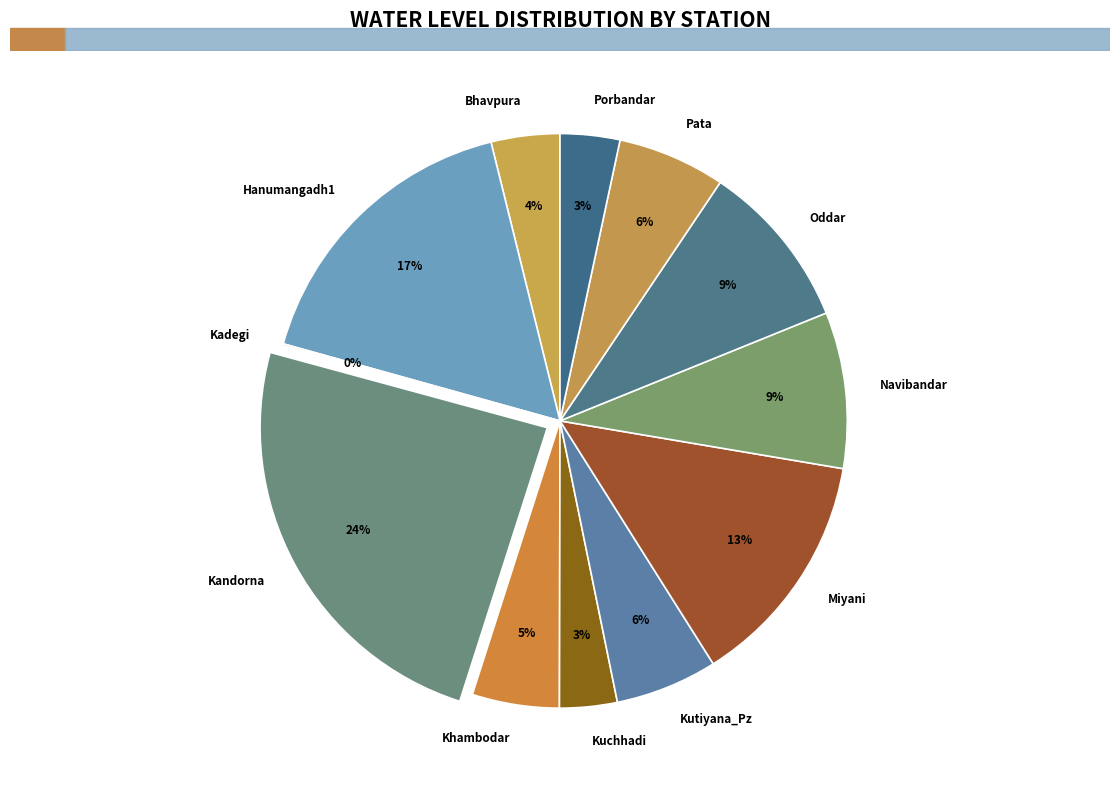

Approximately how many times larger is the value at Kutiyana_Pz compared to Navibandar?

0.7